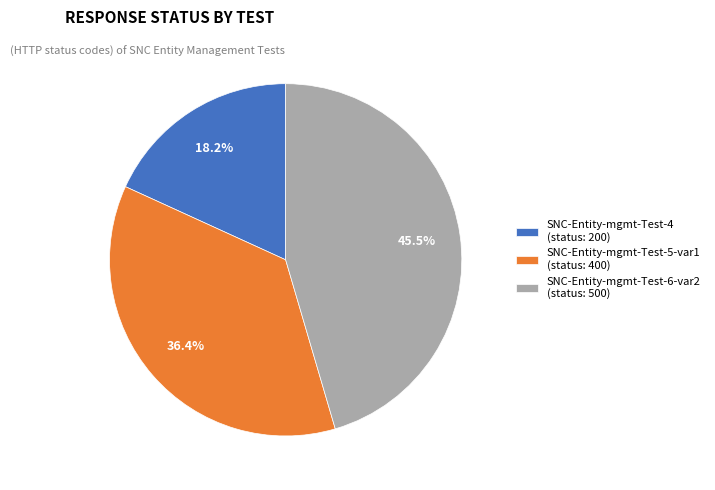

Rank the categories by value from highest to lowest.

SNC-Entity-mgmt-Test-6-var2, SNC-Entity-mgmt-Test-5-var1, SNC-Entity-mgmt-Test-4